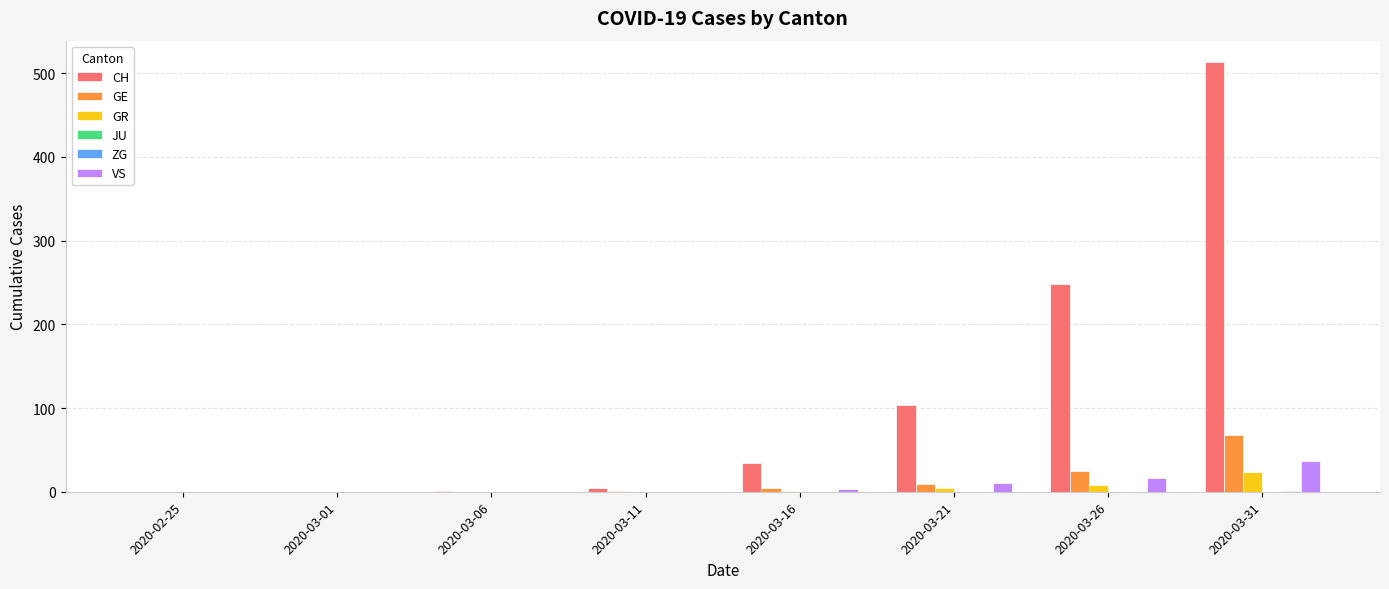

Is it true that GR equals 4 at 2020-03-21?

True